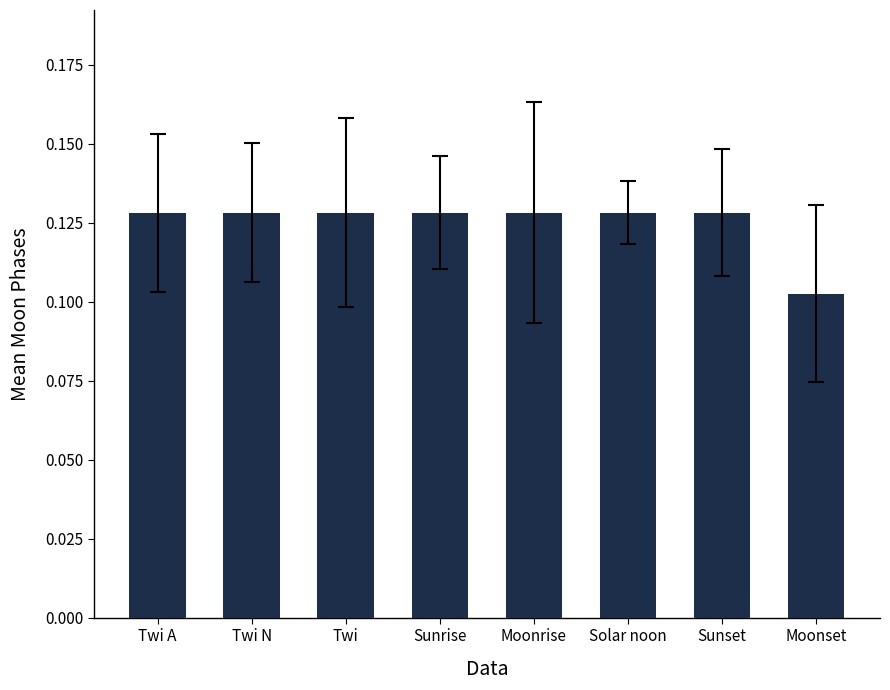

What is the sum of all values?

1.0